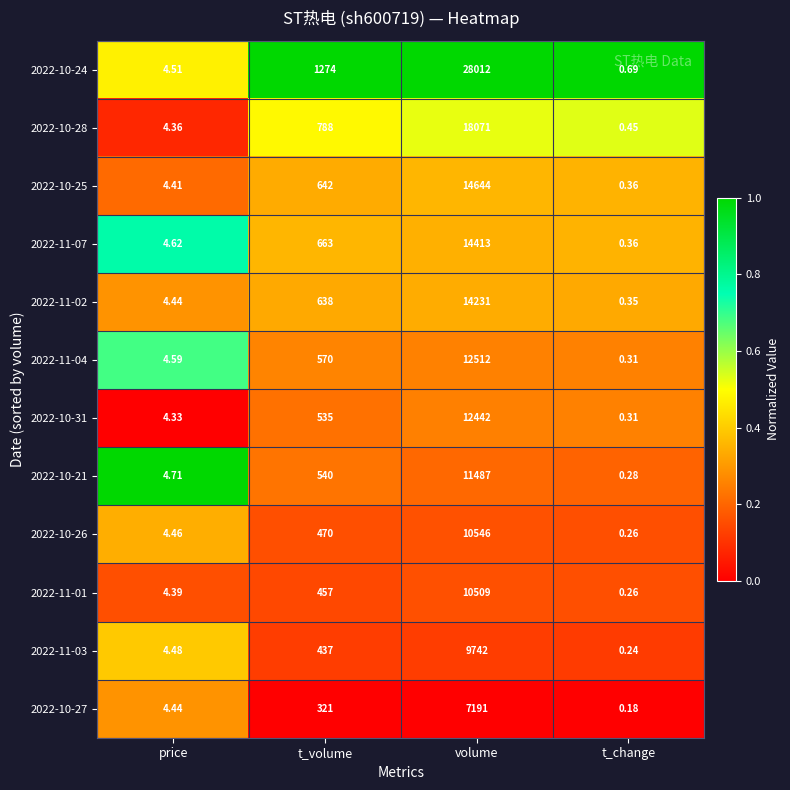

Is the value of 2022-10-21 at t_change greater than the value of 2022-10-24 at t_change?

No